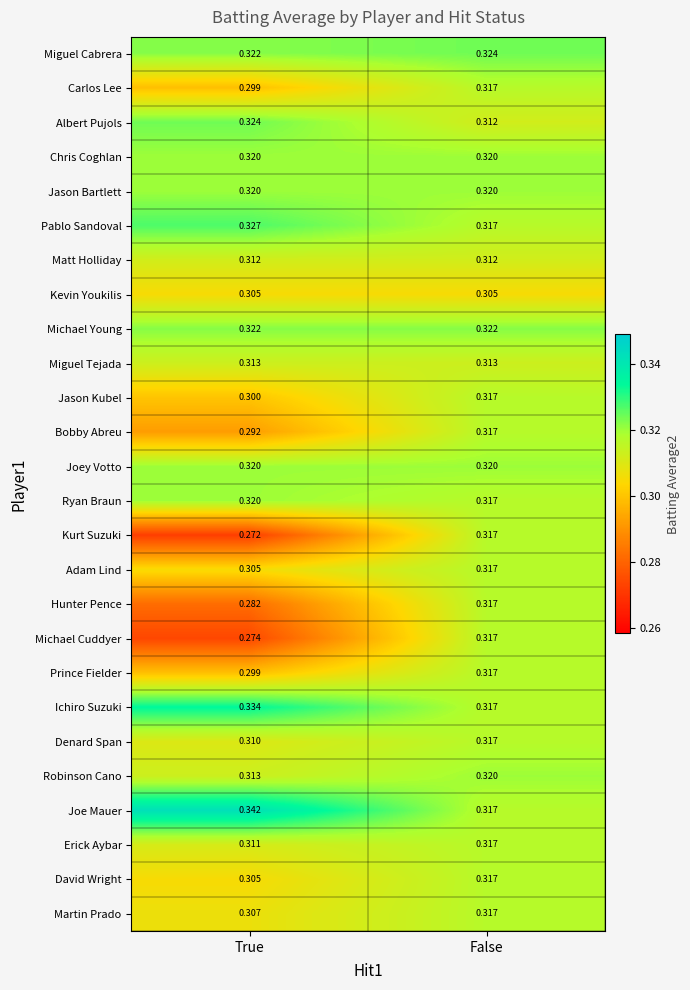

What is the total value across all series at False?

8.2